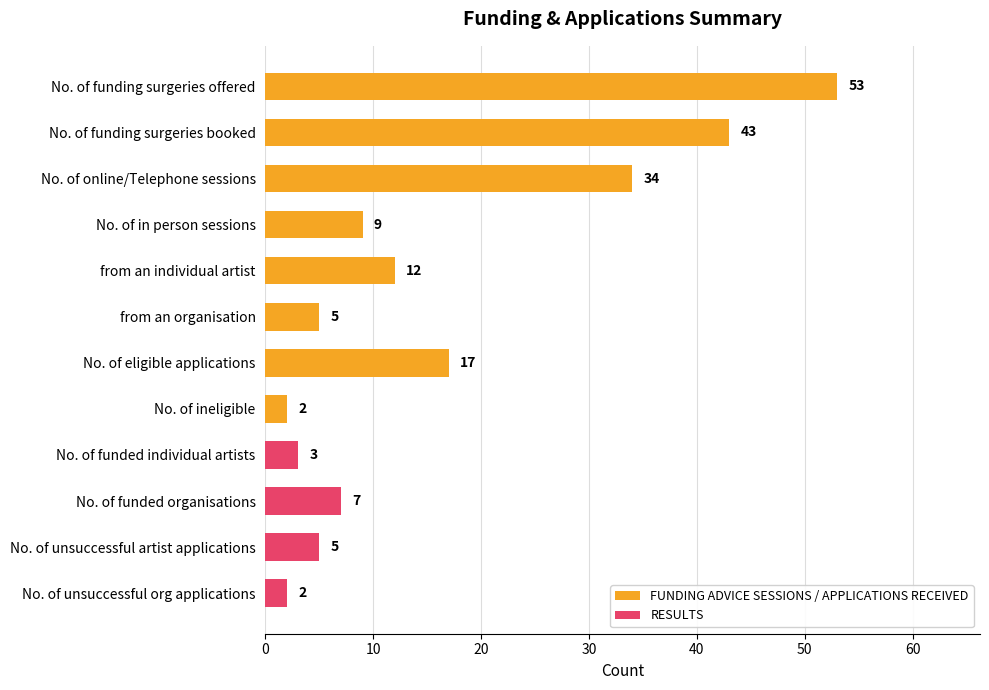

Reading top to bottom, list all the values displayed in this chart.

No. of funding surgeries offered=53	No. of funding surgeries booked=43	No. of online/Telephone sessions=34	No. of in person sessions=9	from an individual artist=12	from an organisation=5	No. of eligible applications=17	No. of ineligible=2	No. of funded individual artists=3	No. of funded organisations=7	No. of unsuccessful artist applications=5	No. of unsuccessful org applications=2